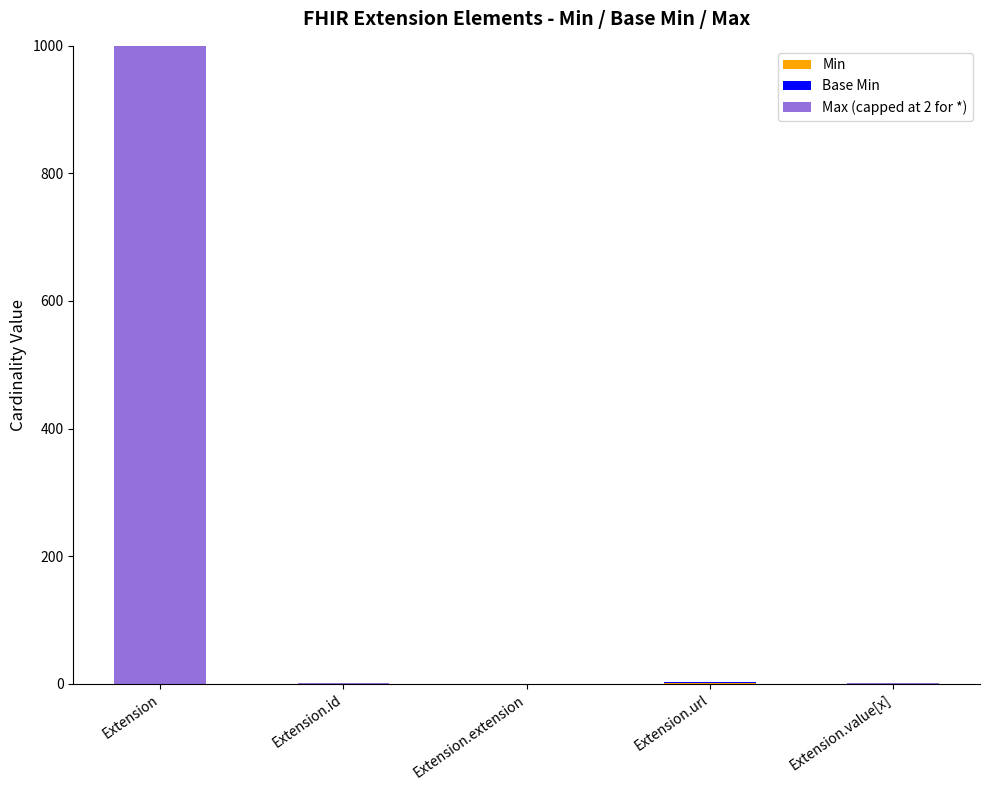

Count the number of categories in the chart.

5